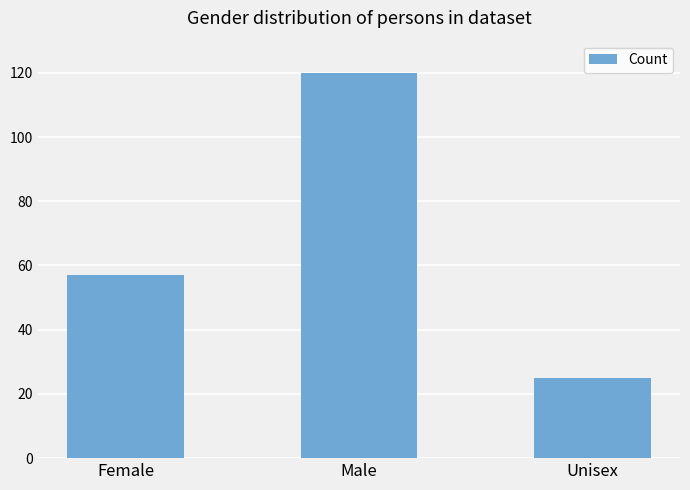

What is the difference between the values at Unisex and Male?

95